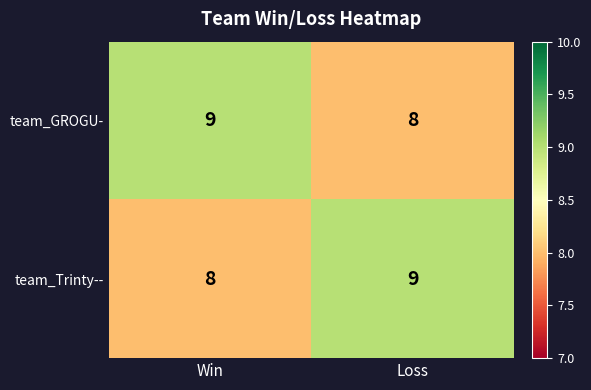

What is the total value across all series at Win?

17